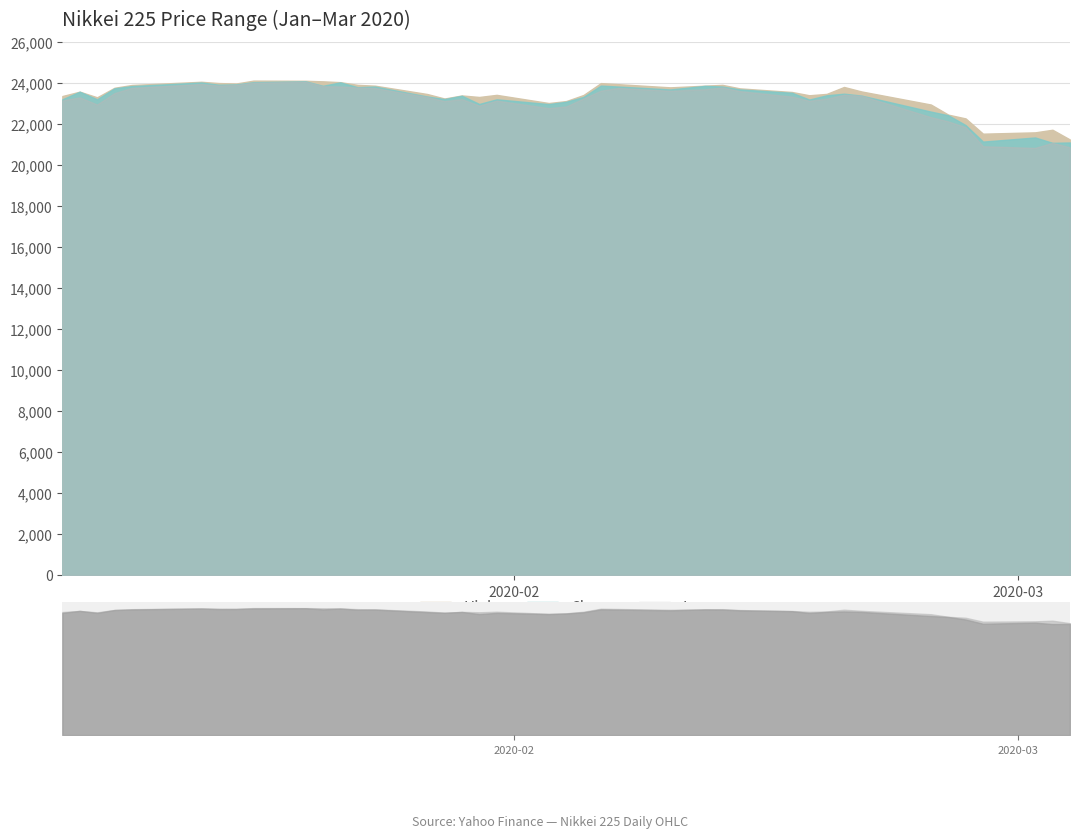

What is the average value of the Close series?

23249.7